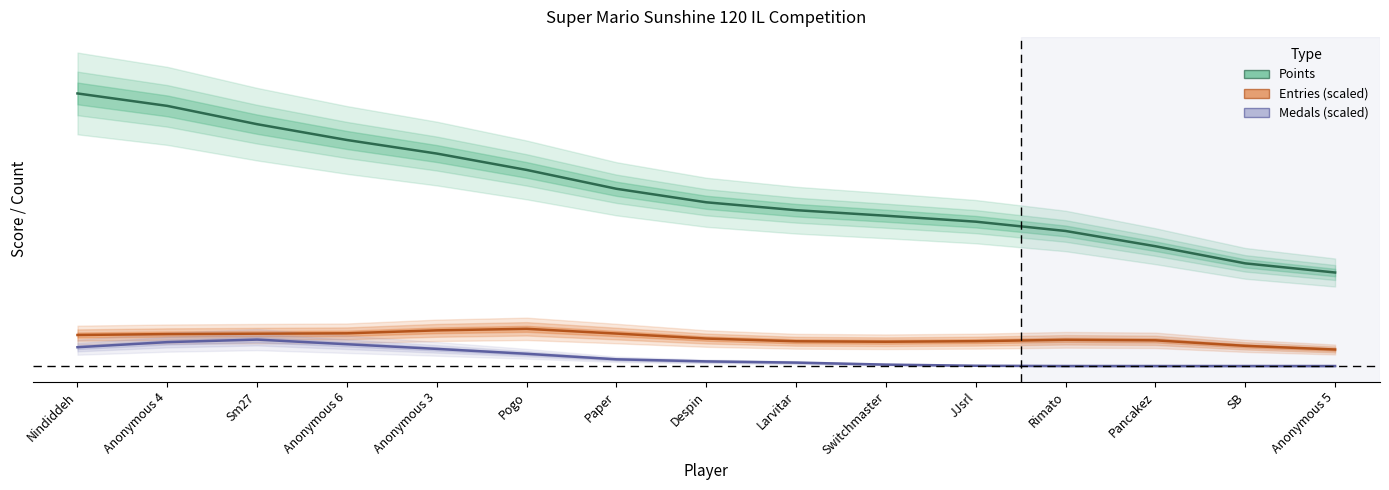

What is the label of the 3rd point from the left?

Sm27